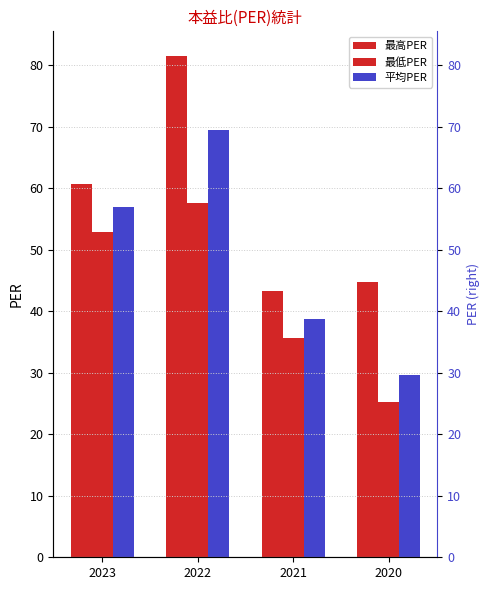

Which series has the widest spread of values?

平均PER